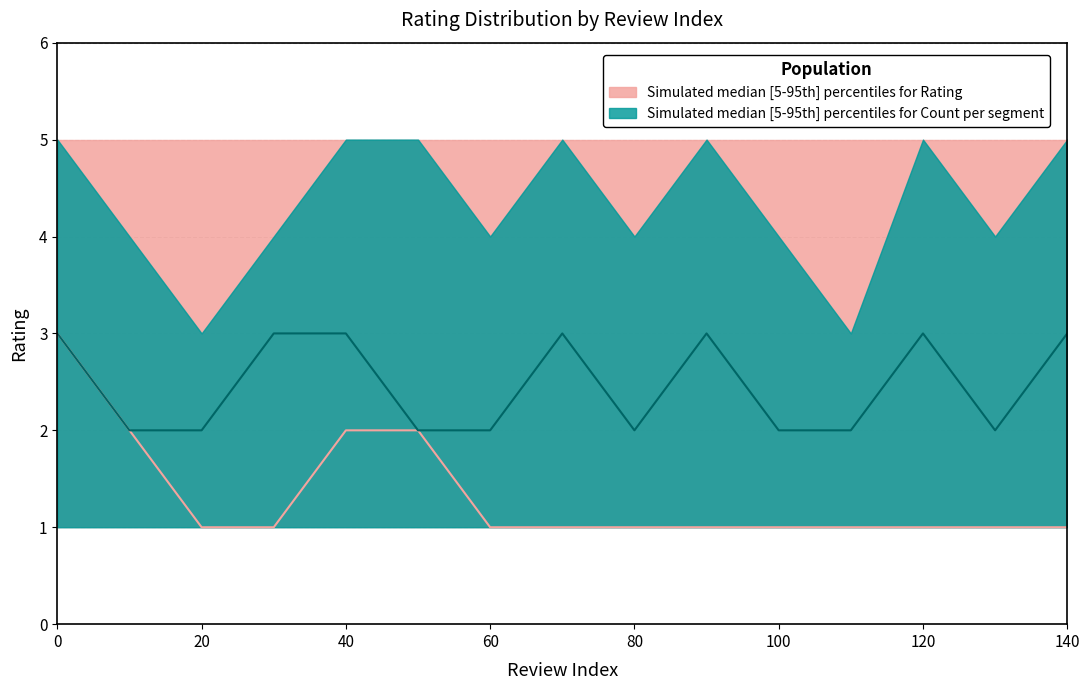

Is this an area chart (filled region under the line)?

No